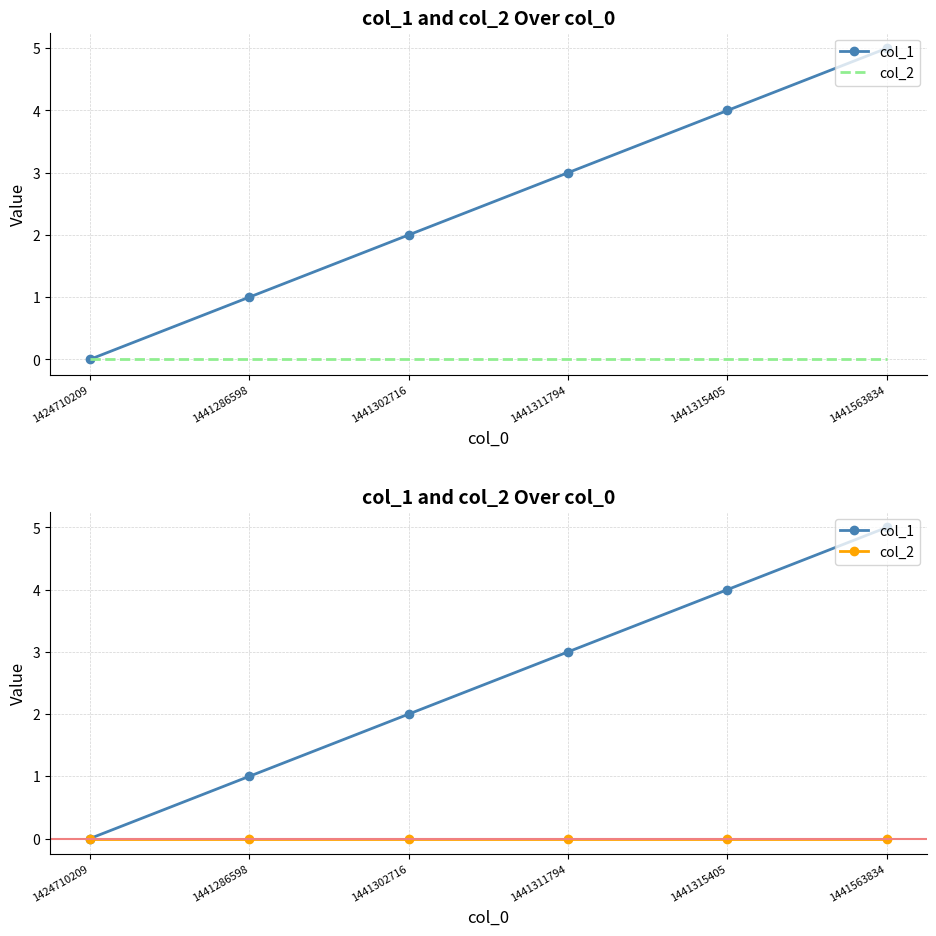

Reading left to right, what are all the values shown in this chart?

col_1: 1424710209=0	1441286598=1	1441302716=2	1441311794=3	1441315405=4	1441563834=5
col_2: 1424710209=0	1441286598=0	1441302716=0	1441311794=0	1441315405=0	1441563834=0